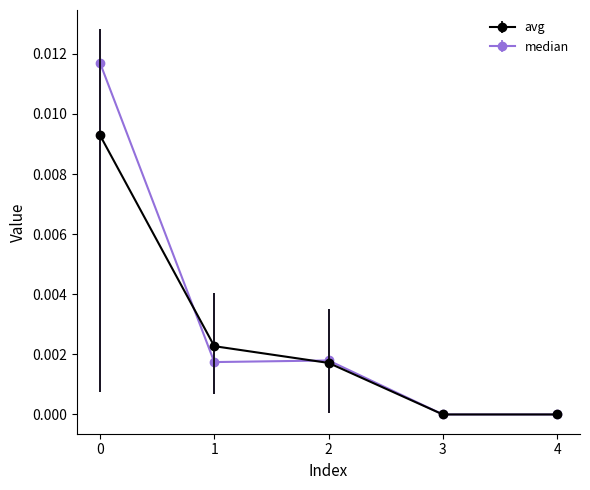

How many series are shown in this chart?

2